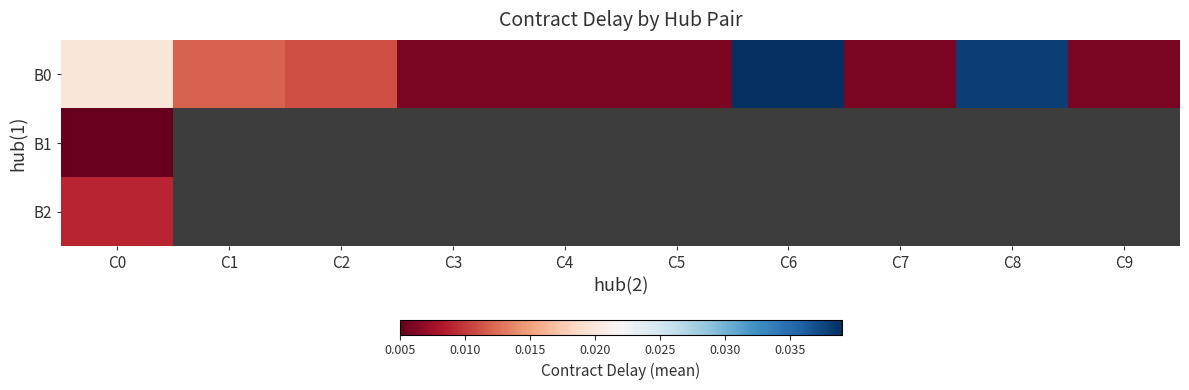

The B0 series shows 0.0 at C0. True or false?

False